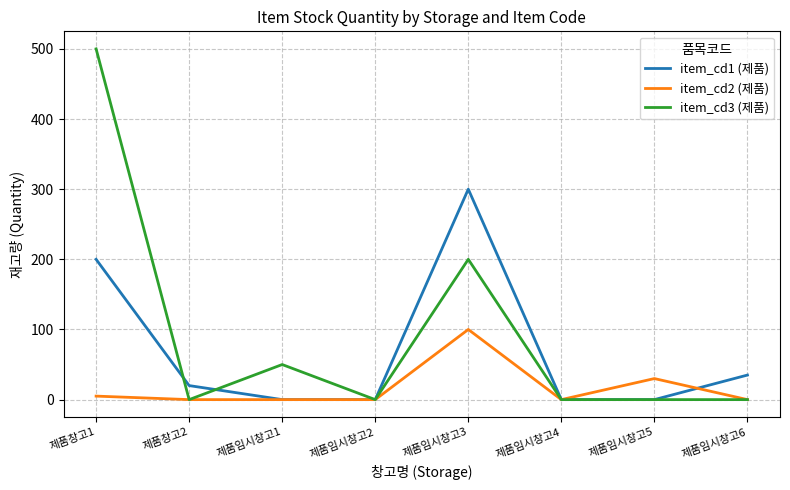

At which category is the sum across all series the highest?

제품창고1